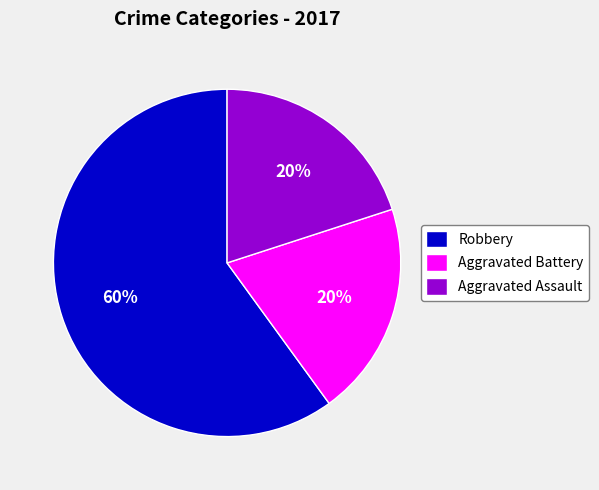

What percentage is the Aggravated Battery slice, to the nearest percent?

20%